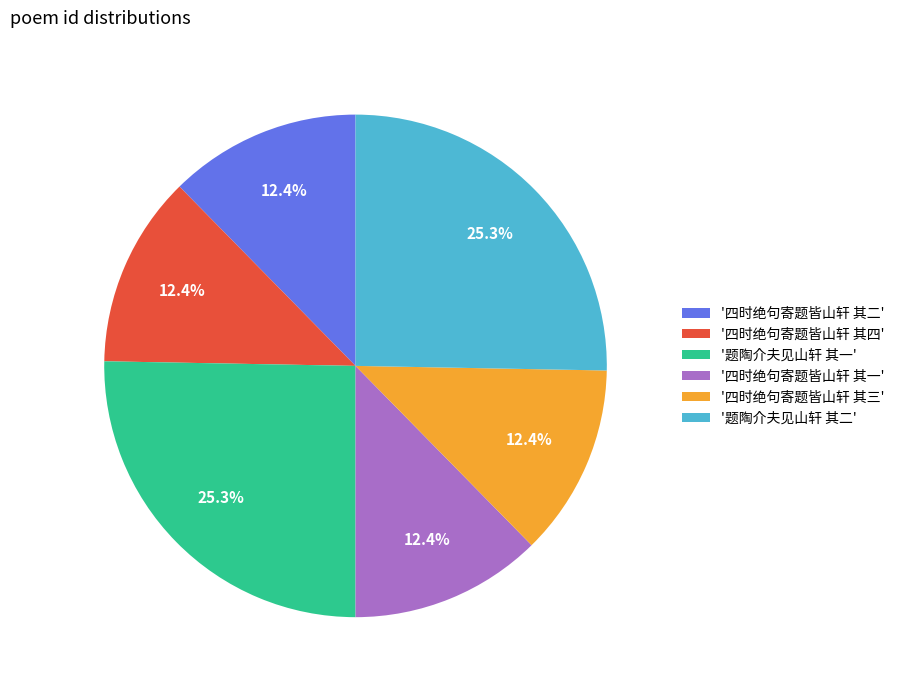

Do '四时绝句寄题皆山轩 其三' and '四时绝句寄题皆山轩 其二' together represent more than half of the pie?

No